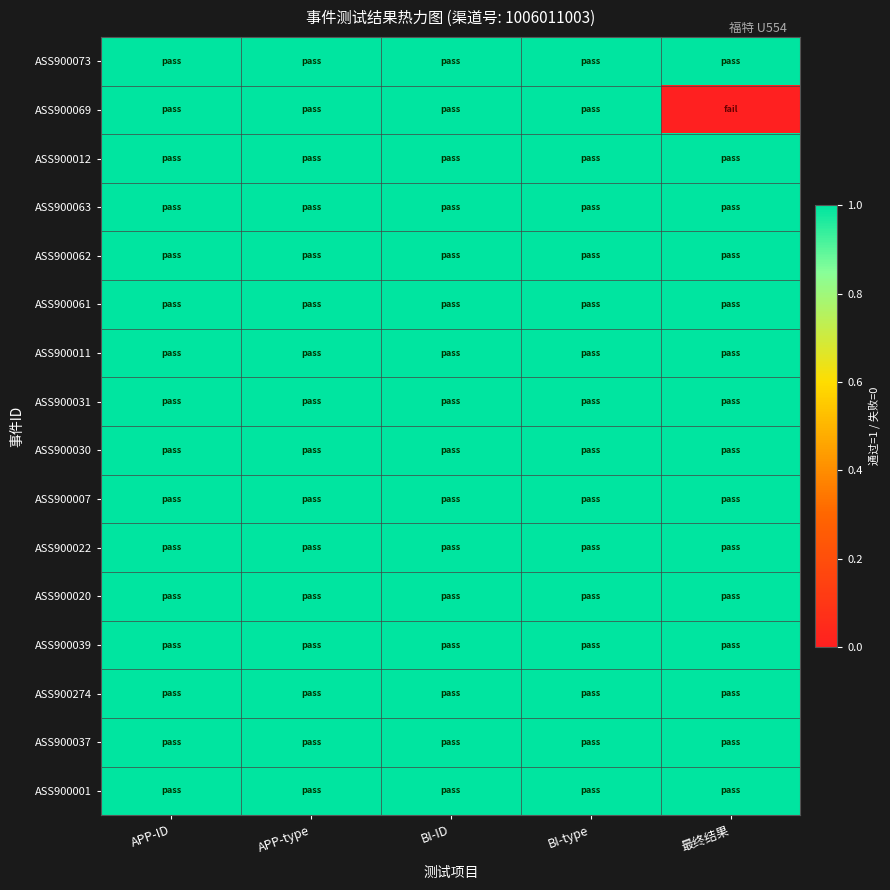

Rank the series at APP-ID from highest to lowest value.

ASS900073, ASS900069, ASS900012, ASS900063, ASS900062, ASS900061, ASS900011, ASS900031, ASS900030, ASS900007, ASS900022, ASS900020, ASS900039, ASS900274, ASS900037, ASS900001